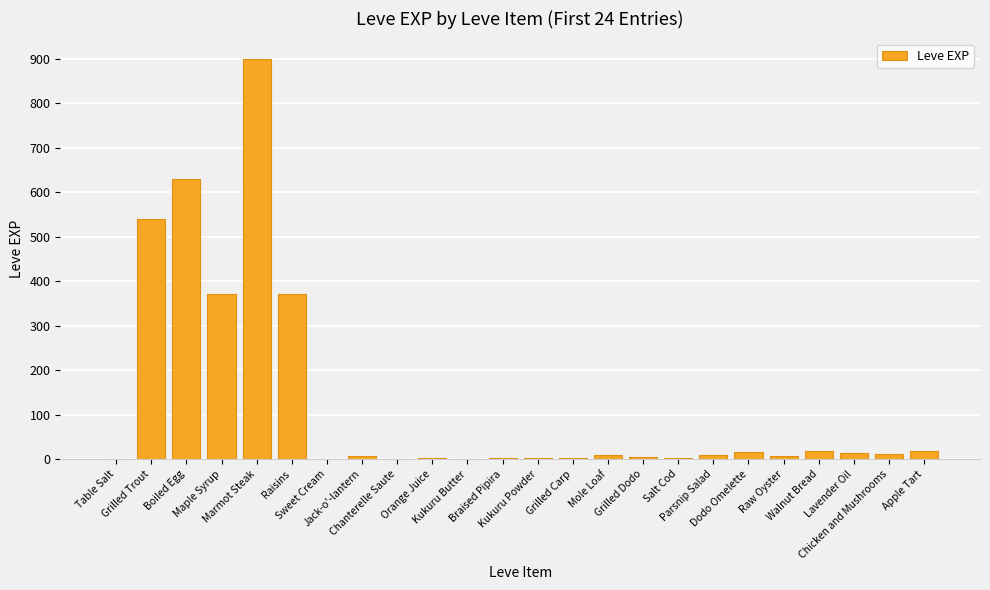

What is the sum of all values?

2942